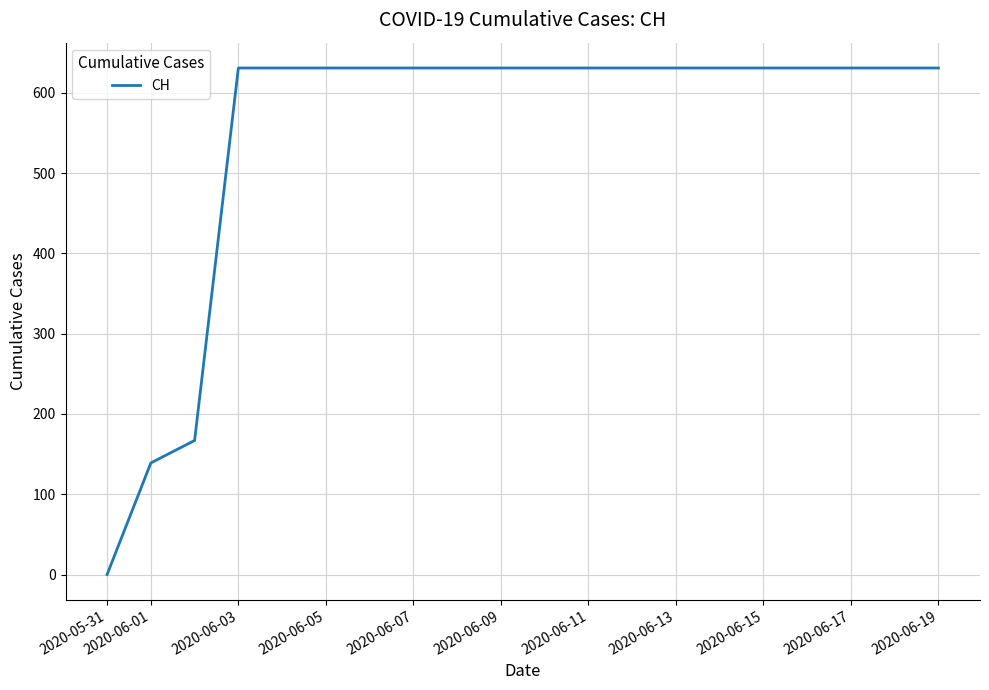

What is the maximum value shown in the chart?

631